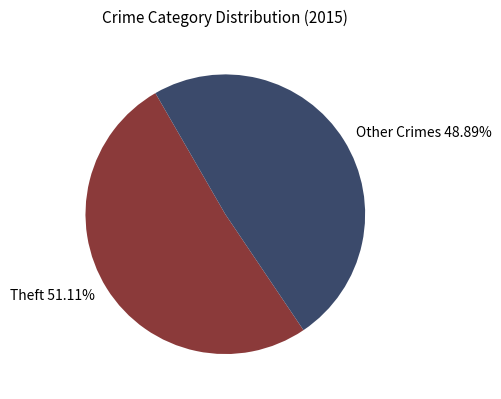

Combined, do Theft 51.11% and Other Crimes 48.89% account for over 50%?

Yes